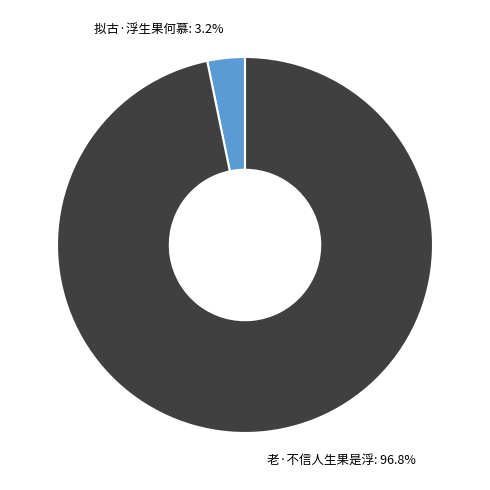

Which slice represents more than half of the pie?

老·不信人生果是浮